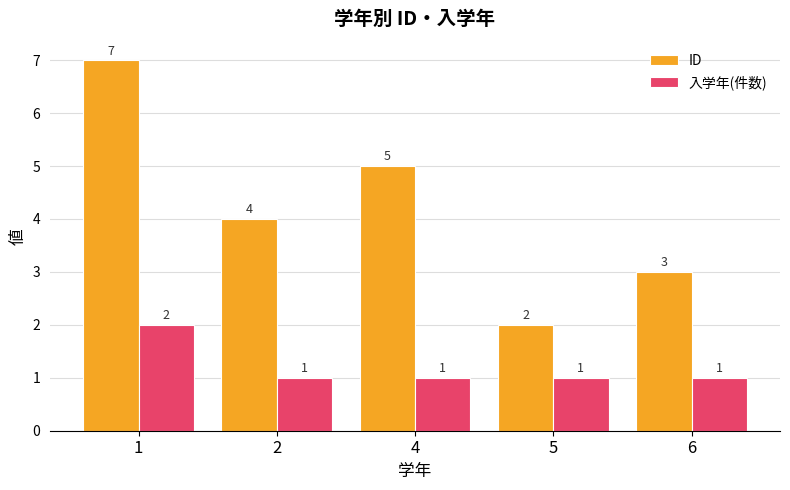

Reading right to left, extract all data points from this chart.

ID: 3	2	5	4	7
入学年(件数): 1	1	1	1	2